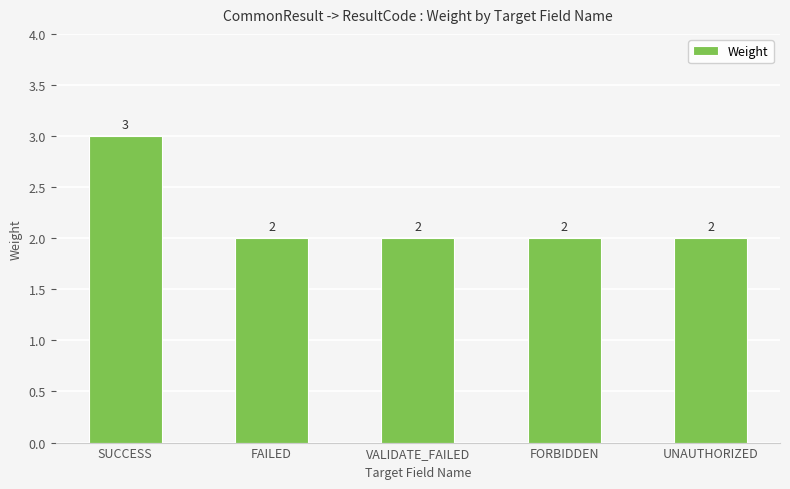

What is the smallest value displayed?

2